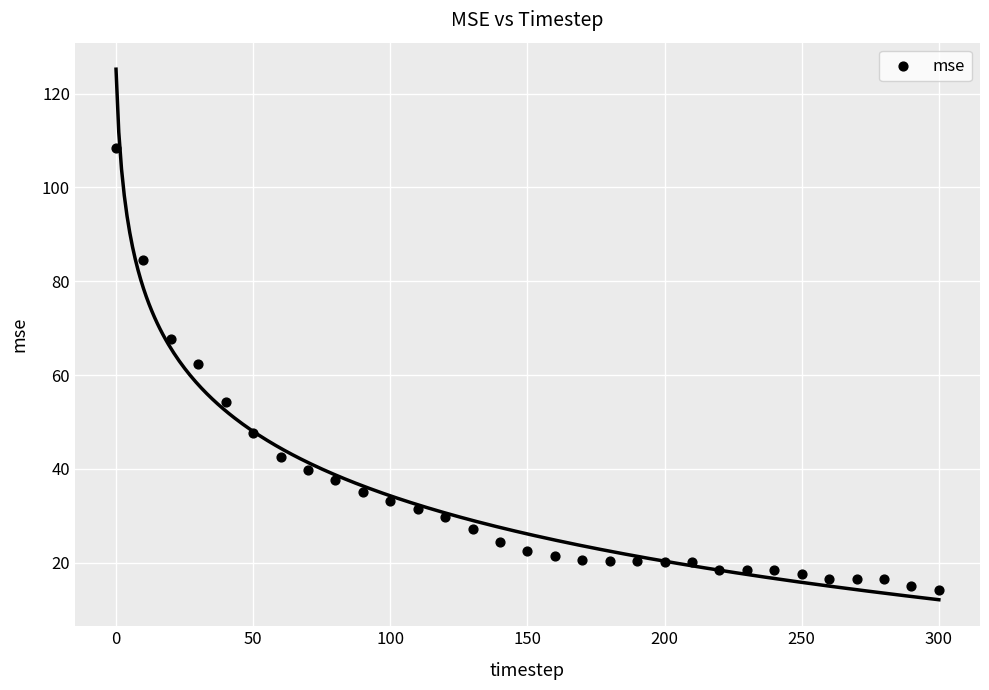

What is the range of Y values (max minus min)?

94.3